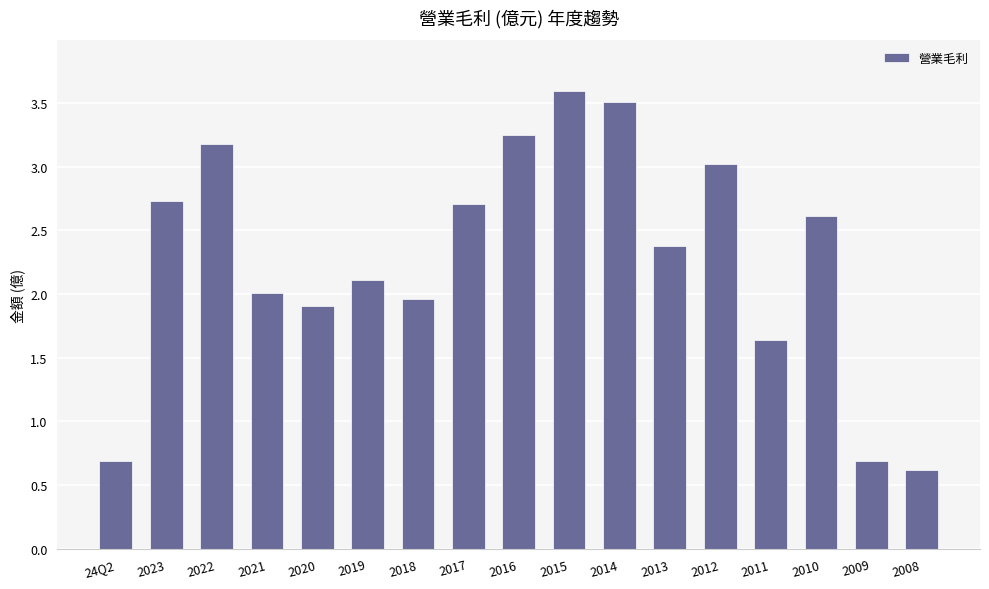

Where does the data first go above 2?

2023